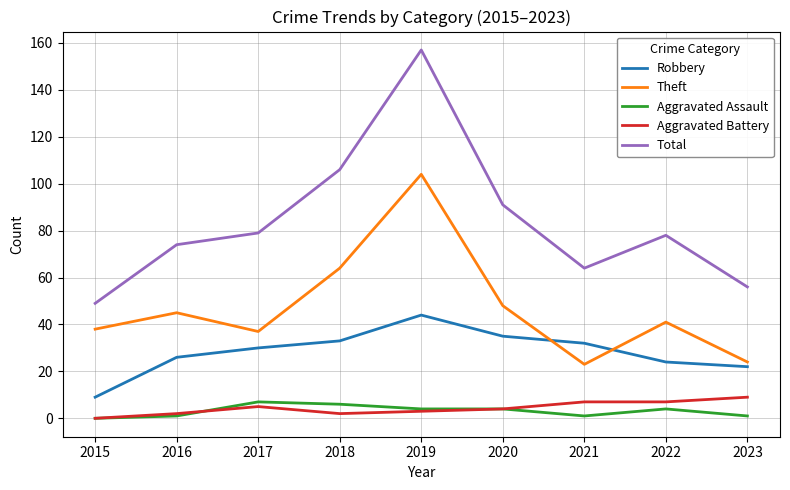

The value of Theft at 2019 is 184. True or false?

False